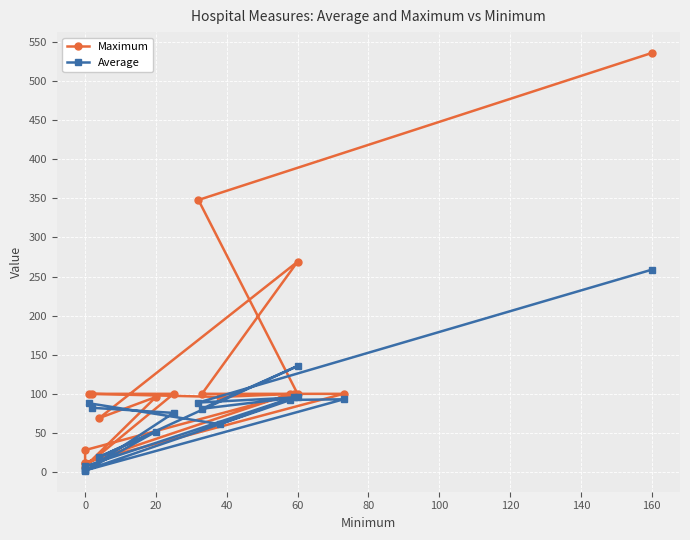

What is the difference between the maximum and minimum values in the Average series?

257.3